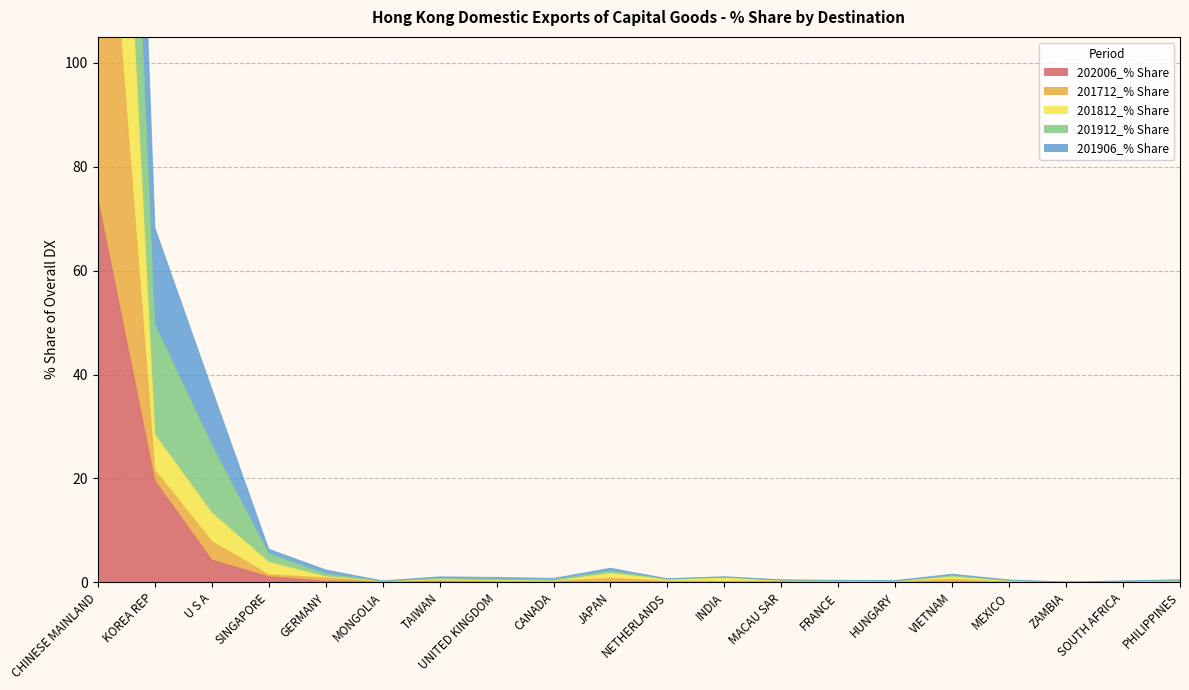

How many lines are shown in the chart?

5